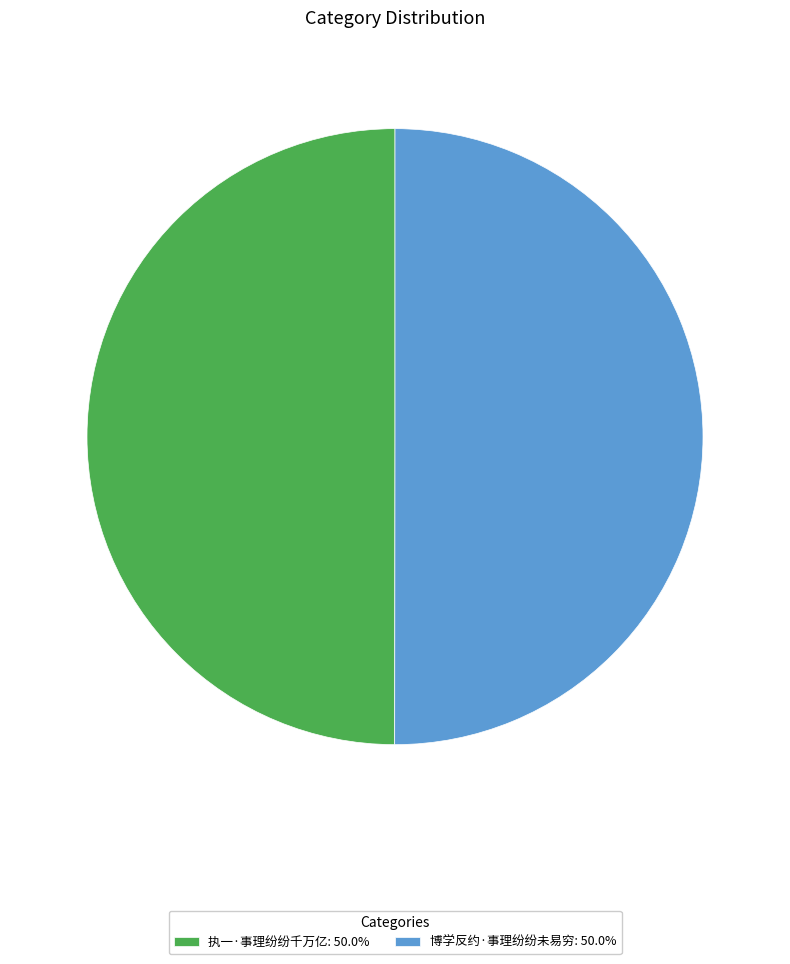

How many segments does this pie chart have?

2